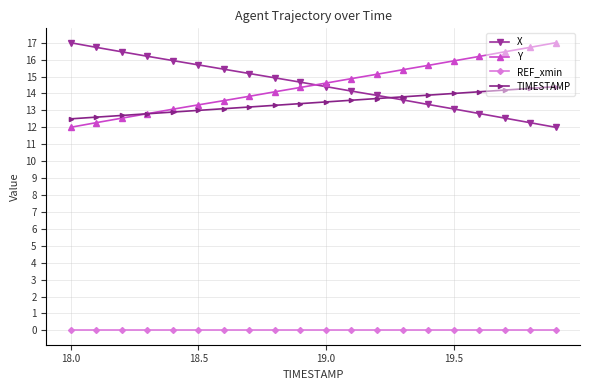

How many data points in Y are above 14?

12